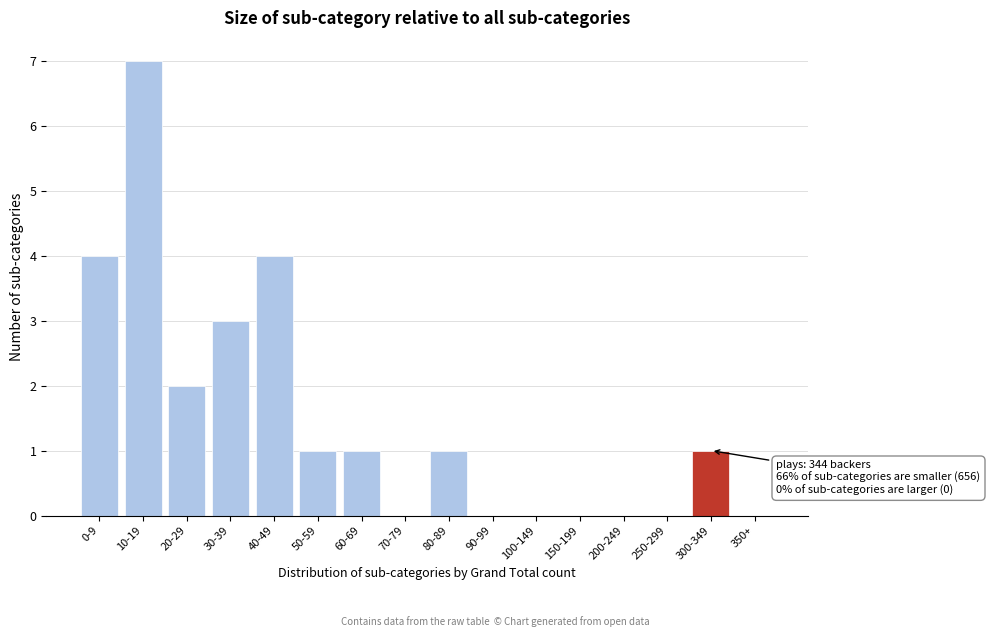

Reading left to right, transcribe all the data shown in this chart.

0-9=4	10-19=7	20-29=2	30-39=3	40-49=4	50-59=1	60-69=1	70-79=0	80-89=1	90-99=0	100-149=0	150-199=0	200-249=0	250-299=0	300-349=1	350+=0